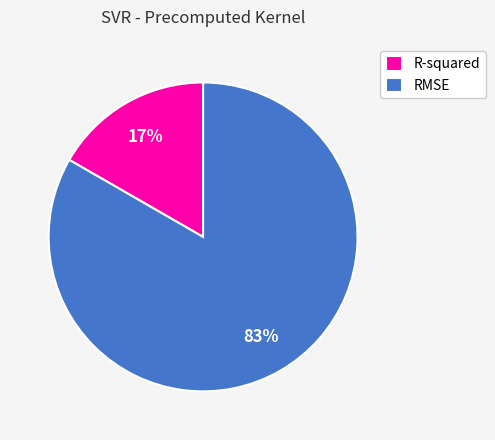

To the nearest percent, what is the combined percentage of RMSE and R-squared?

100%